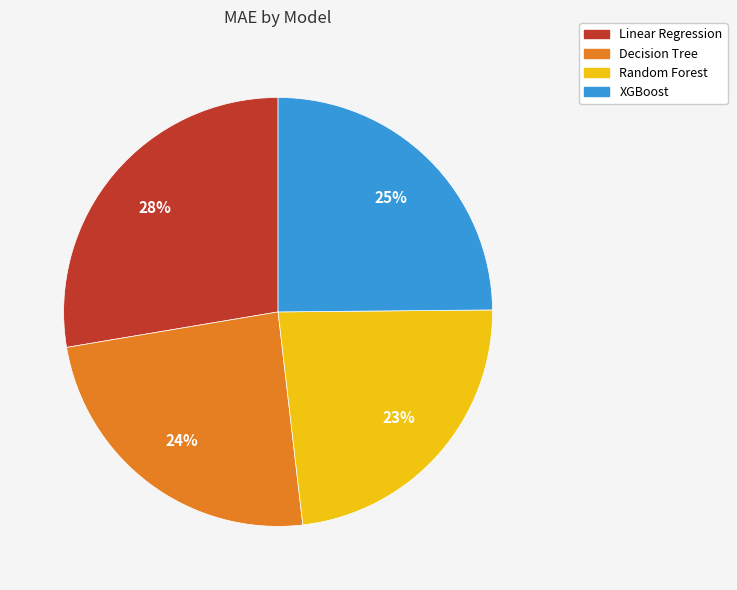

Approximately how many times larger is the value at Linear Regression compared to Random Forest?

1.2